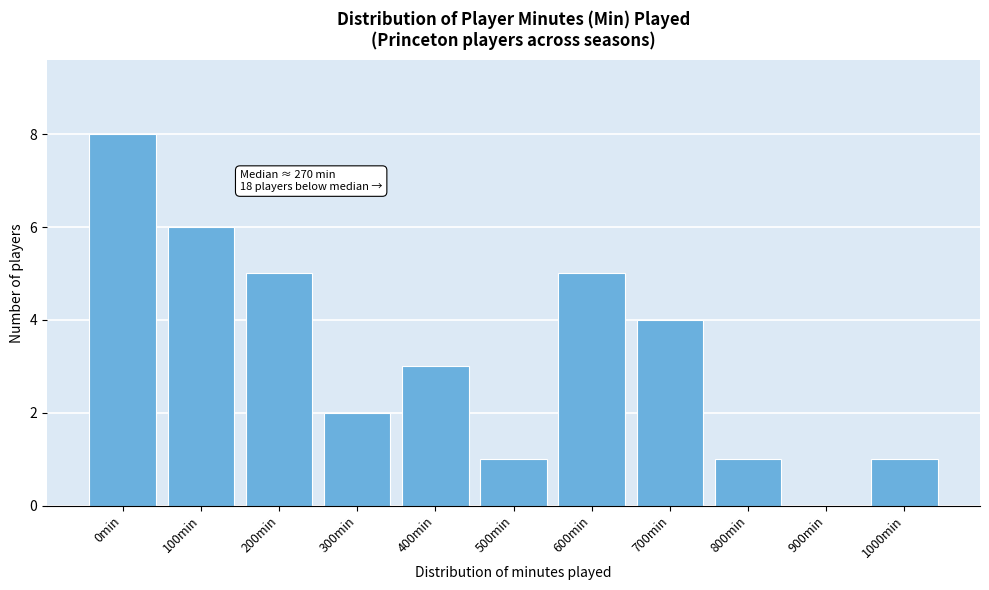

Reading right to left, list all the values displayed in this chart.

1000min=1	900min=0	800min=1	700min=4	600min=5	500min=1	400min=3	300min=2	200min=5	100min=6	0min=8